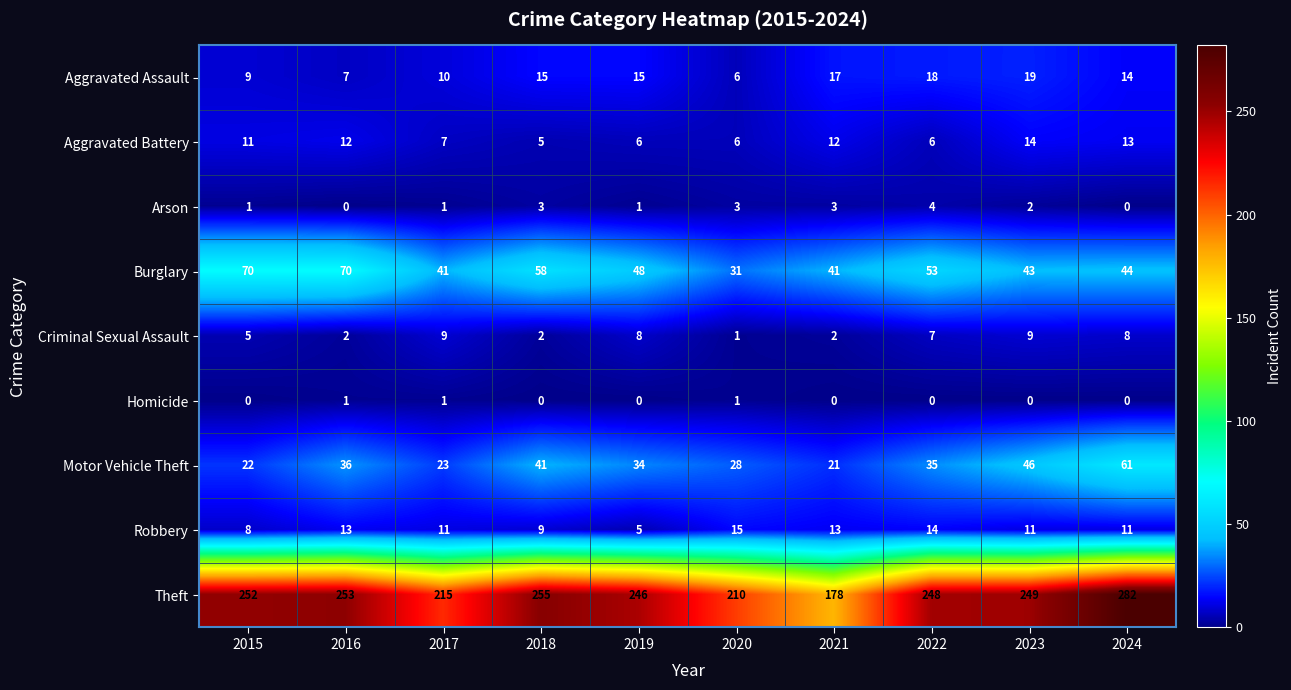

How many data points does each series have?

10